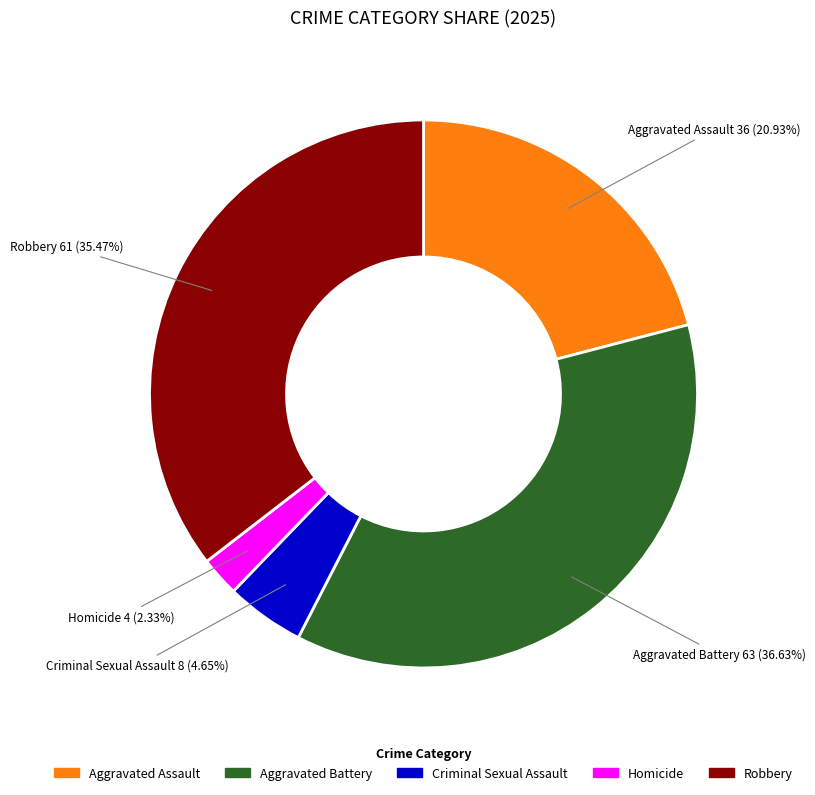

To the nearest percent, what percentage of the pie is Robbery?

35%